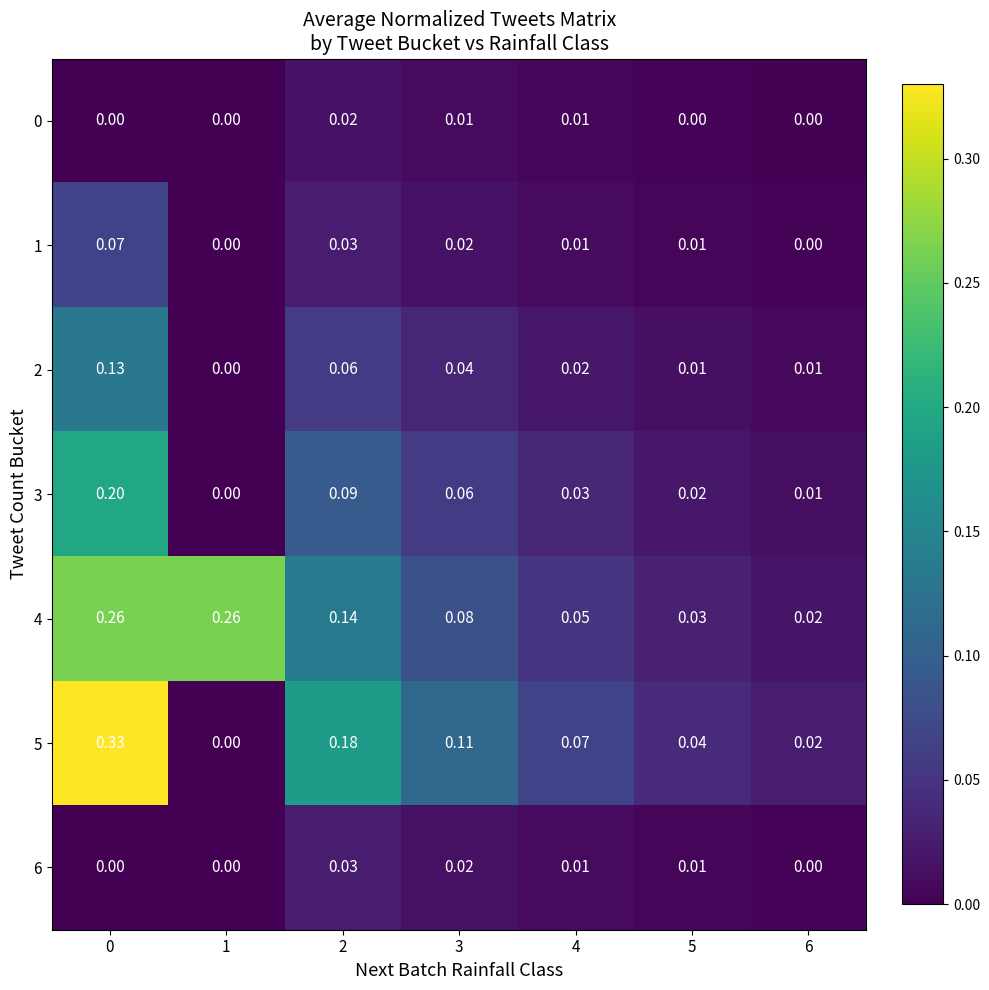

Is the value of 1 at 1 greater than the value of 3 at 4?

No